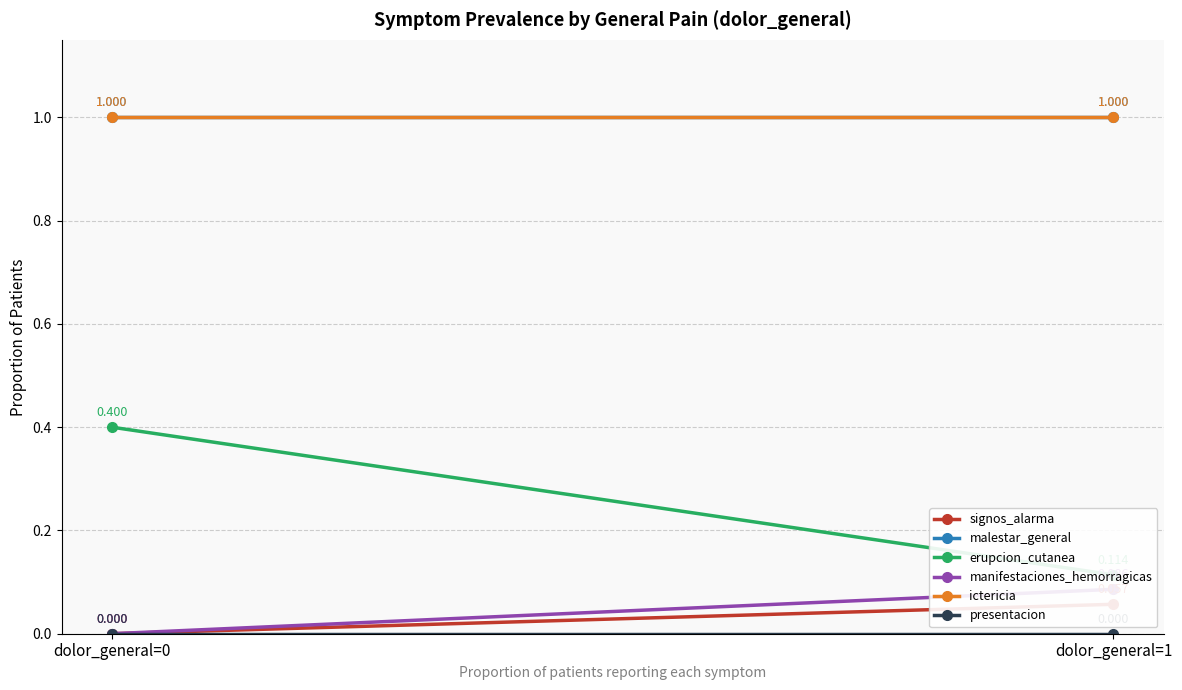

What is the difference between the highest and lowest values at dolor_general=1?

1.0